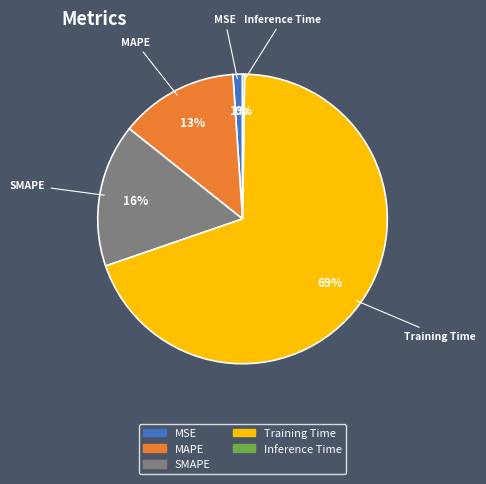

Is the sum of SMAPE and Training Time greater than half?

Yes